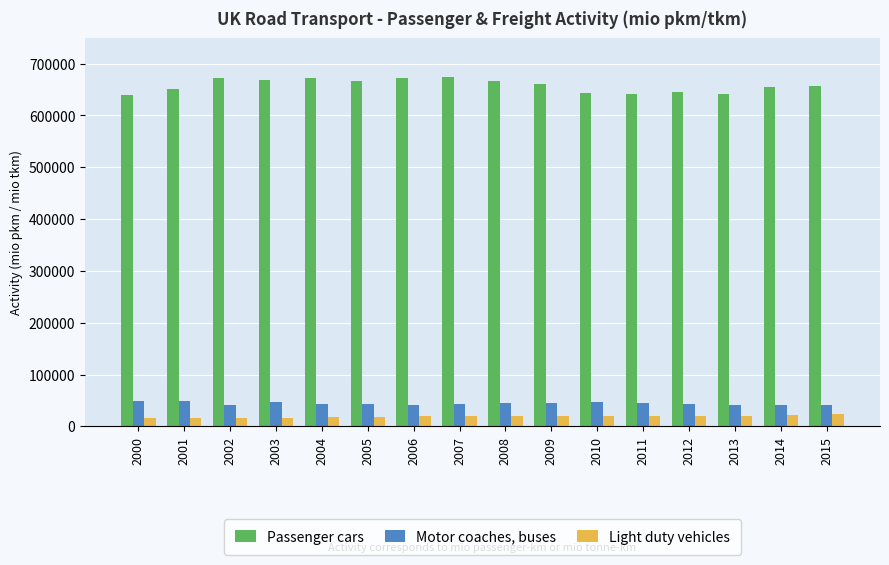

What is the maximum value for Passenger cars?

673860.2